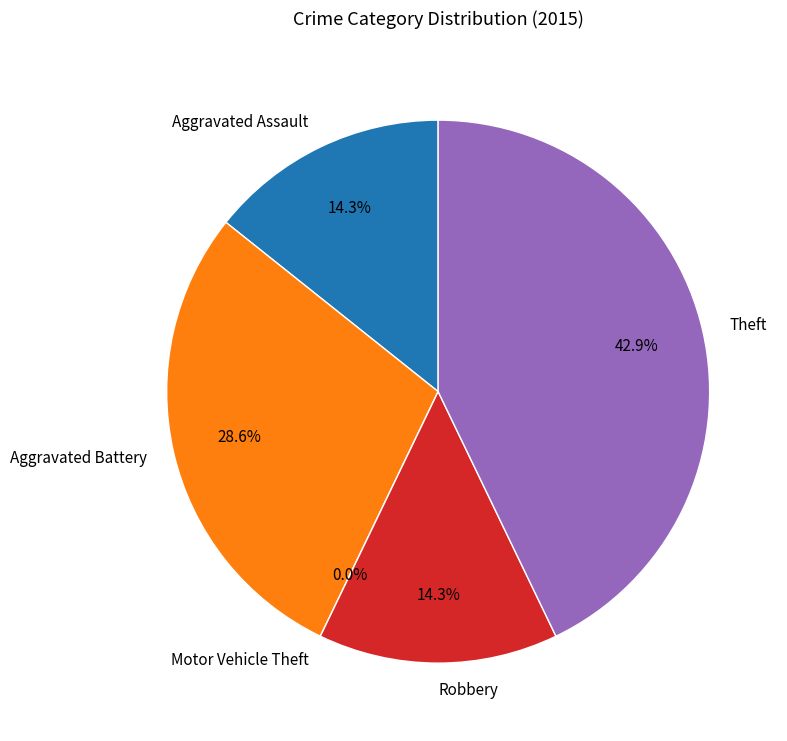

To the nearest percent, what is the difference between the largest and smallest slice percentages?

43%